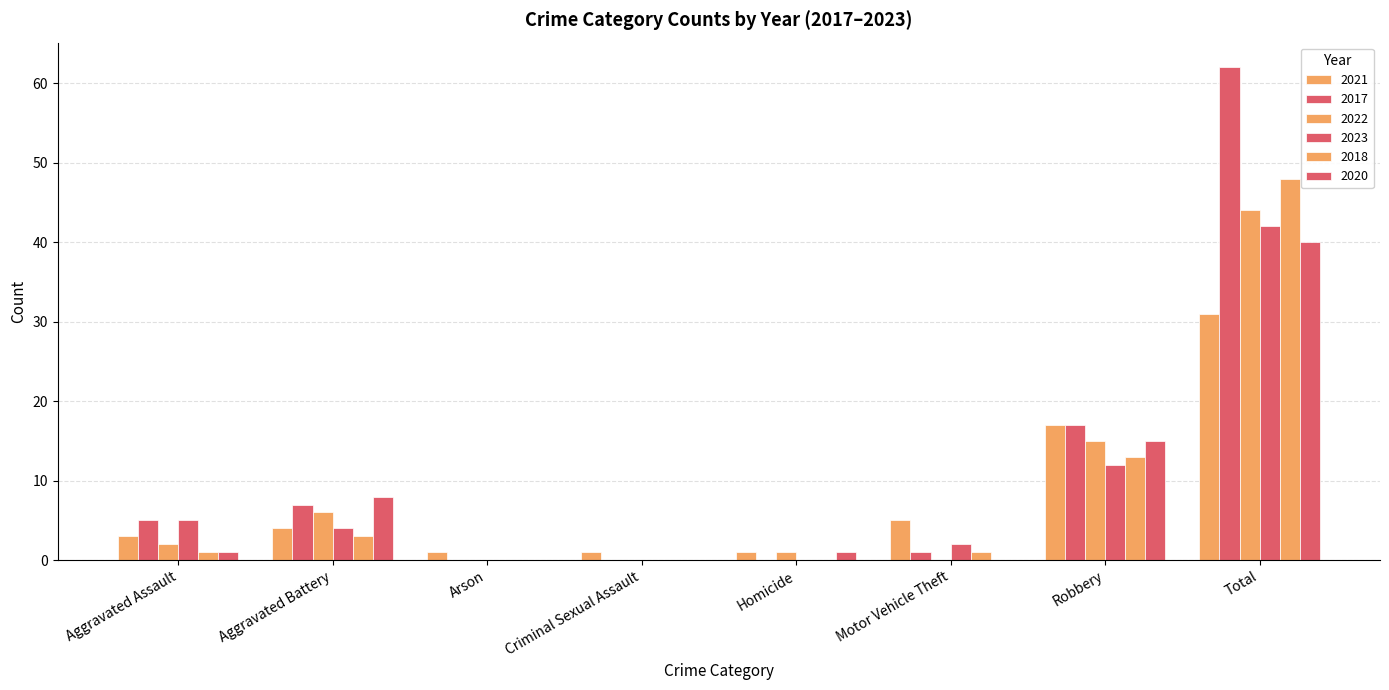

Where does the 2020 series first go above 1?

Aggravated Battery